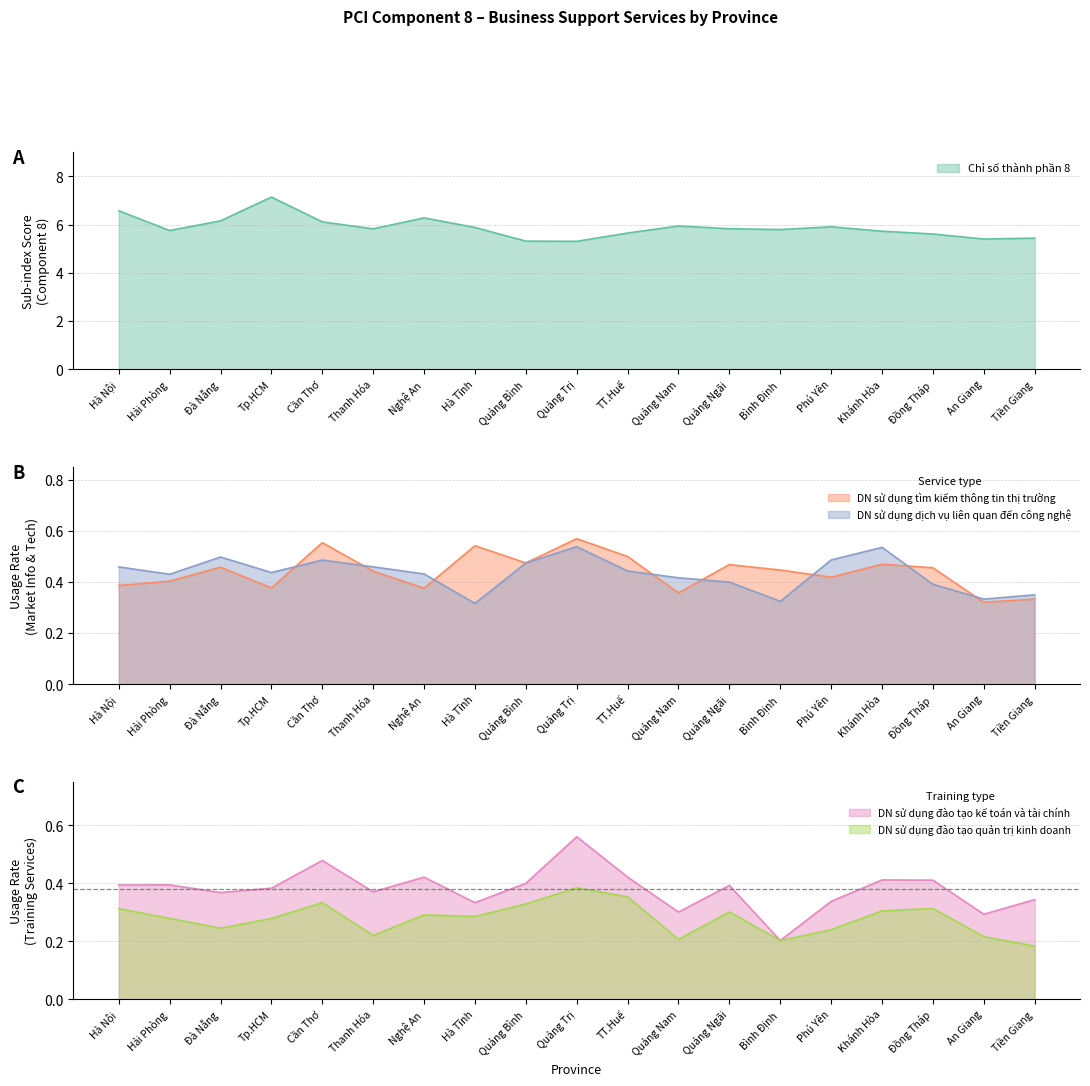

Which series changed the most between Hà Tĩnh and Tiền Giang?

Chỉ số thành phần 8